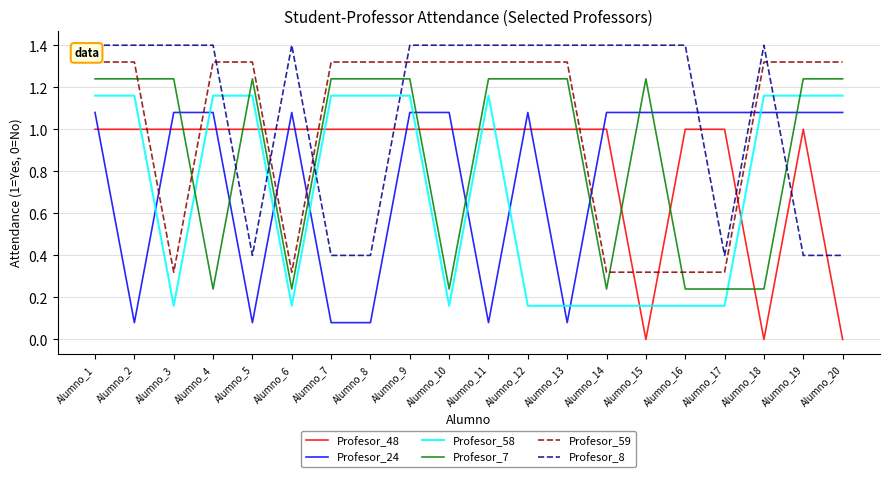

What are all the series names shown in the legend?

Profesor_48, Profesor_24, Profesor_58, Profesor_7, Profesor_59, Profesor_8